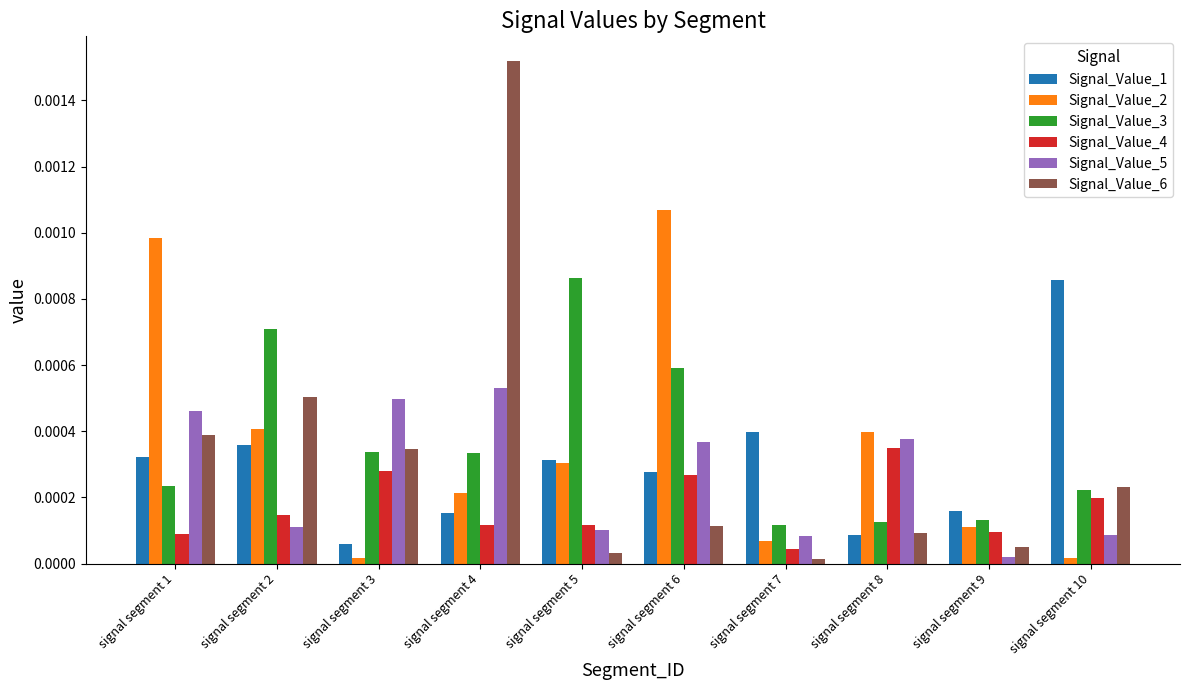

How many bars are there in total?

60